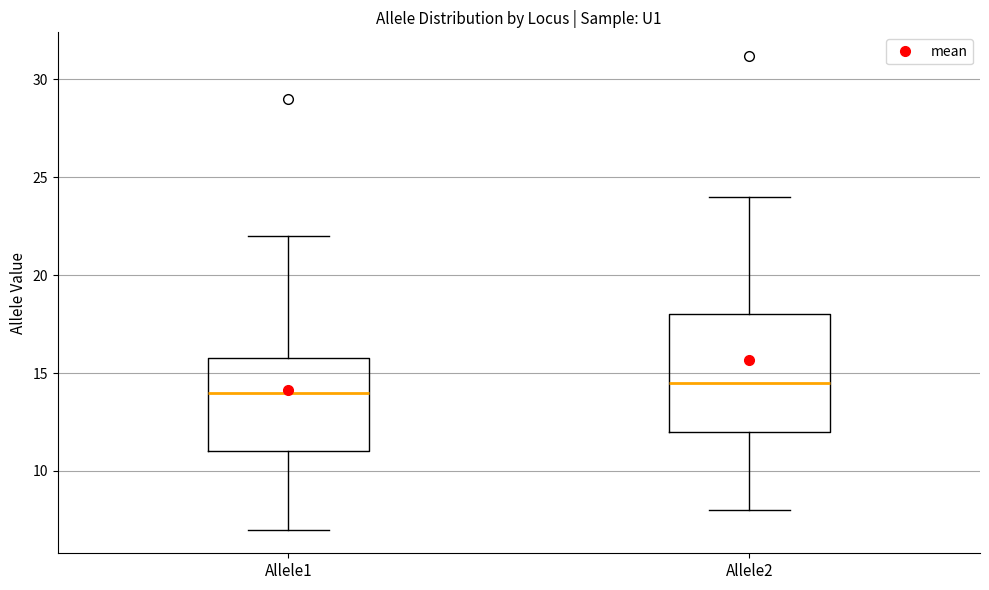

Reading left to right, read every box against the y-axis: the position of its median line, the range the box covers, and the ends of its whiskers. The values are not printed on the chart, so give them approximately, as read against the axis.

Allele1: median 14.0, box 11.0 to 16.0, whiskers 7.0 to 22.0
Allele2: median 14.5, box 12.0 to 18.0, whiskers 8.0 to 24.0